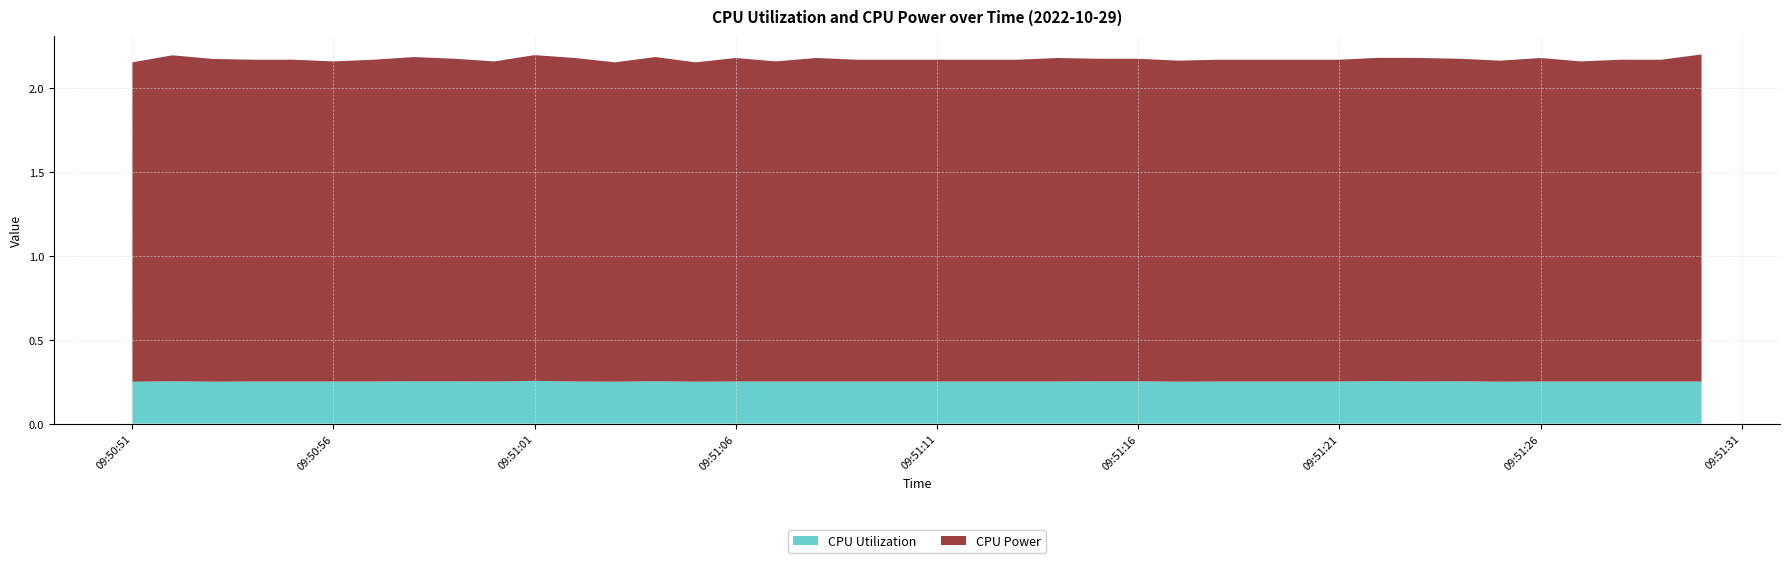

Reading left to right, transcribe all the data shown in this chart.

CPU Utilization: 0.2	0.3	0.2	0.3	0.3	0.3	0.3	0.3	0.3	0.3	0.3	0.3	0.2	0.3	0.2	0.3	0.3	0.3	0.3	0.3	0.3	0.3	0.3	0.3	0.3	0.3	0.2	0.3	0.3	0.3	0.3	0.3	0.3	0.3	0.2	0.3	0.3	0.3	0.3	0.3
CPU Power: 1.9	1.9	1.9	1.9	1.9	1.9	1.9	1.9	1.9	1.9	1.9	1.9	1.9	1.9	1.9	1.9	1.9	1.9	1.9	1.9	1.9	1.9	1.9	1.9	1.9	1.9	1.9	1.9	1.9	1.9	1.9	1.9	1.9	1.9	1.9	1.9	1.9	1.9	1.9	2.0